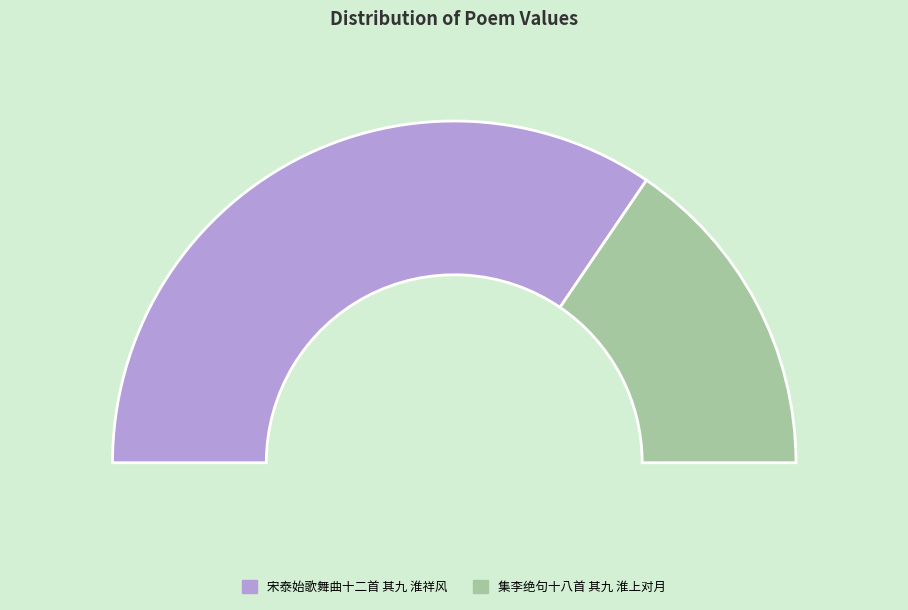

How many segments does this pie chart have?

2